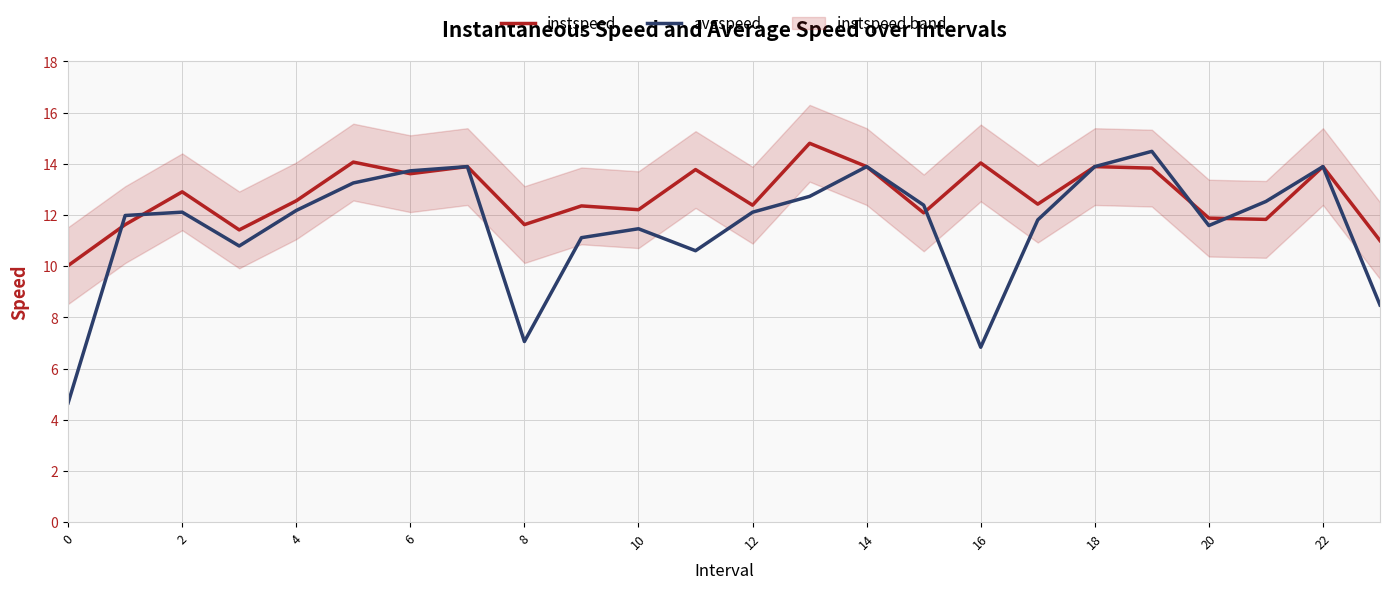

The avgspeed series shows 16.5 at 20. True or false?

False